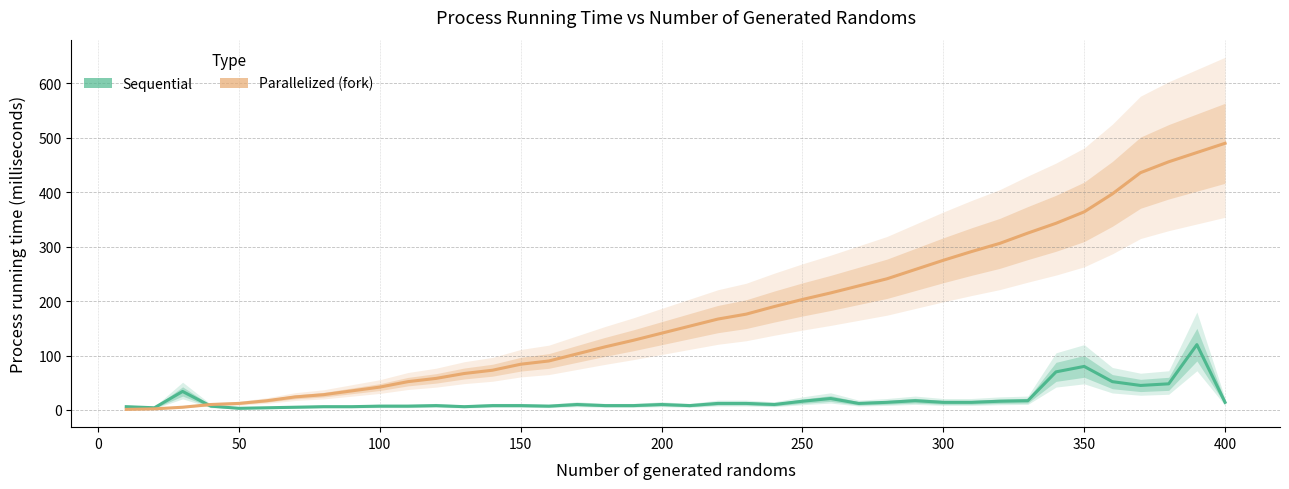

What is the value of the Sequential point at the 29th from the left?

17